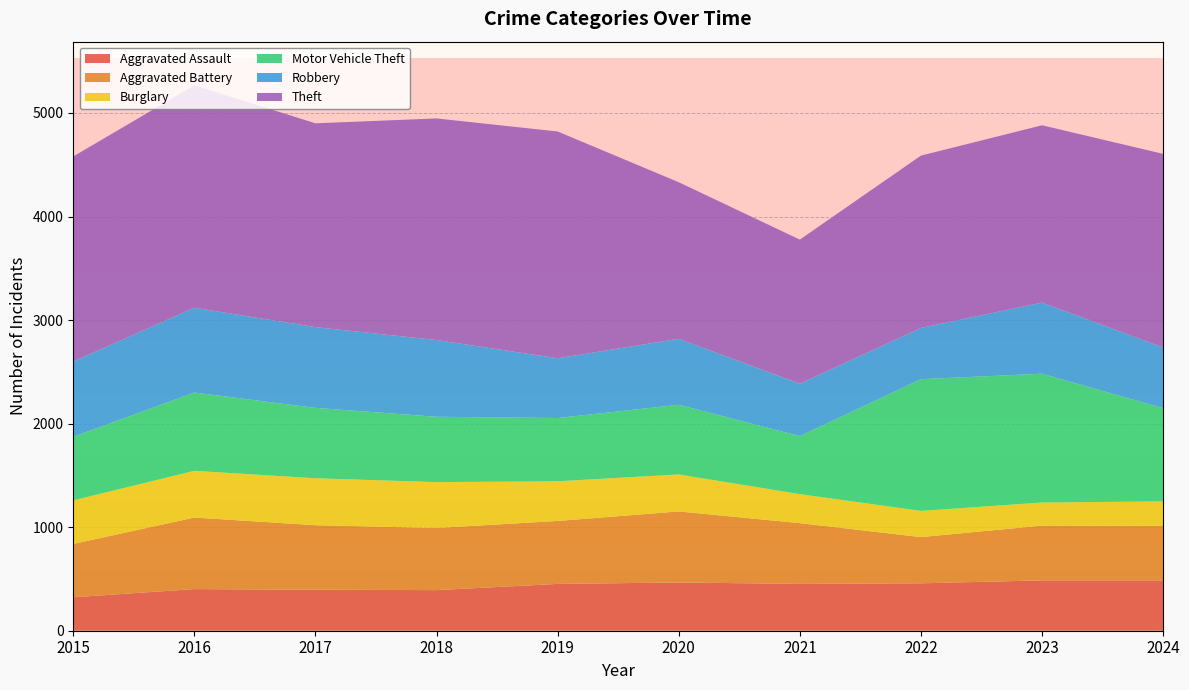

Reading right to left, transcribe all the data shown in this chart.

Aggravated Assault: 2024=486	2023=486	2022=458	2021=452	2020=466	2019=452	2018=392	2017=396	2016=402	2015=323
Aggravated Battery: 2024=527	2023=529	2022=446	2021=587	2020=686	2019=608	2018=600	2017=623	2016=691	2015=515
Burglary: 2024=236	2023=223	2022=253	2021=280	2020=357	2019=383	2018=443	2017=453	2016=451	2015=421
Motor Vehicle Theft: 2024=900	2023=1244	2022=1272	2021=560	2020=673	2019=611	2018=631	2017=680	2016=756	2015=614
Robbery: 2024=586	2023=687	2022=495	2021=506	2020=637	2019=577	2018=741	2017=780	2016=819	2015=726
Theft: 2024=1870	2023=1712	2022=1664	2021=1392	2020=1512	2019=2190	2018=2140	2017=1968	2016=2148	2015=1981